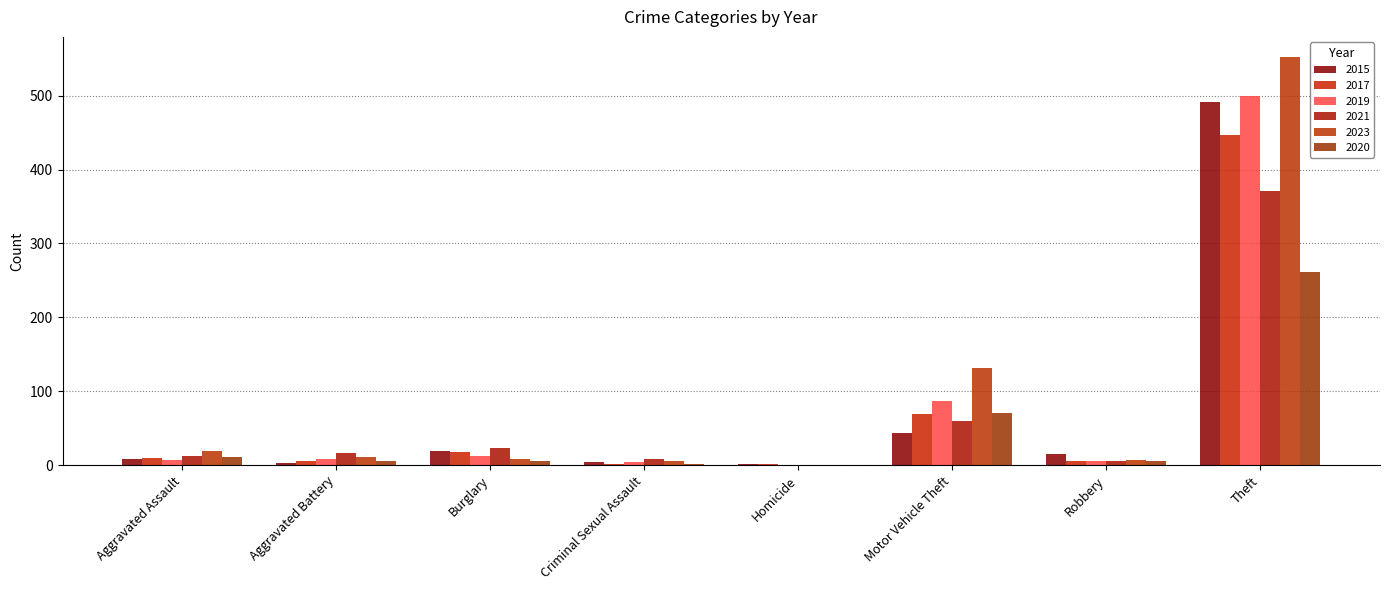

What is the difference between the 2021 values at Motor Vehicle Theft and Homicide?

60